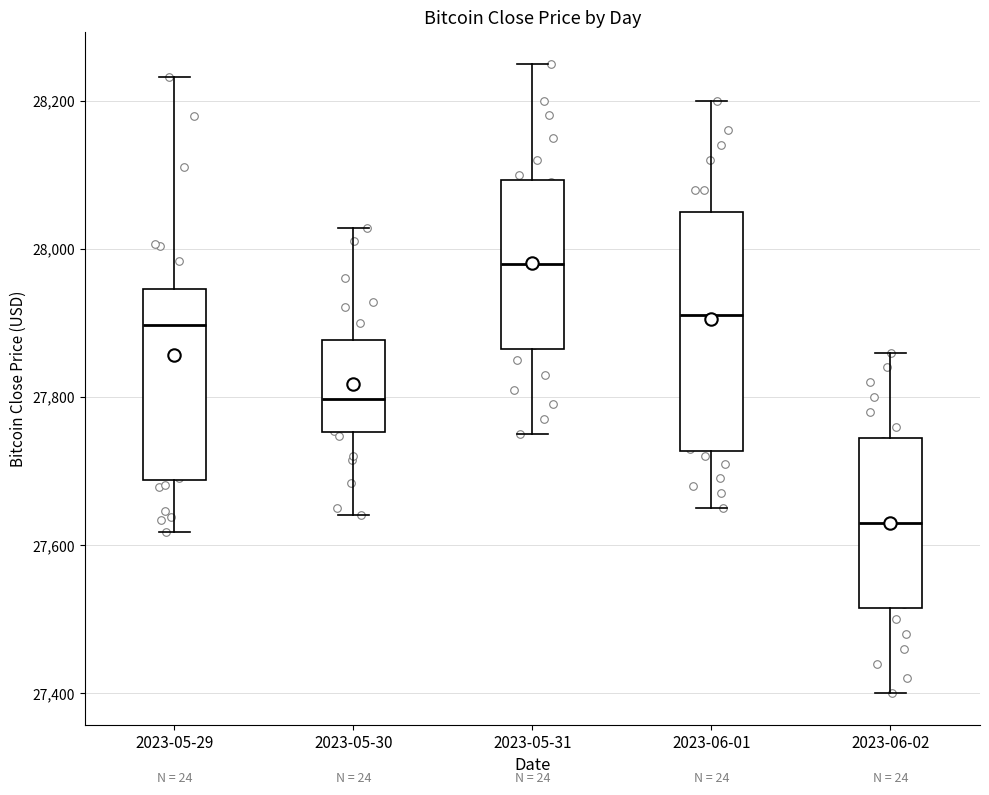

Which box has the lowest median line?

2023-06-02